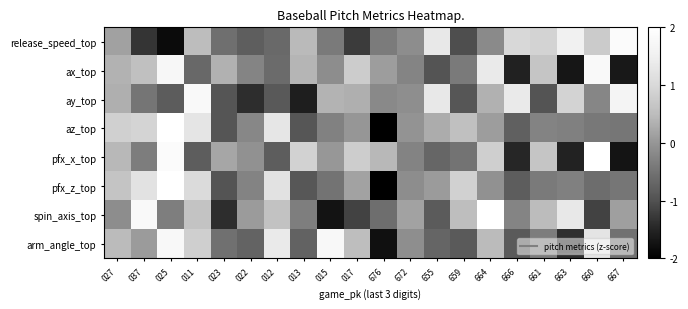

Reading right to left, extract all data points from this chart.

release_speed_top: 667=1.9	660=0.8	663=1.5	661=0.9	666=1.0	664=-0.2	659=-1.0	655=1.3	672=-0.1	676=-0.4	017=-1.2	015=-0.4	013=0.5	012=-0.6	022=-0.8	023=-0.6	011=0.5	025=-1.8	037=-1.3	027=0.1
ax_top: 667=-1.7	660=1.8	663=-1.7	661=0.6	666=-1.5	664=1.4	659=-0.4	655=-1.0	672=-0.2	676=0.1	017=0.8	015=-0.1	013=0.4	012=-0.6	022=-0.2	023=0.4	011=-0.7	025=1.7	037=0.6	027=0.4
ay_top: 667=1.7	660=-0.2	663=0.9	661=-1.0	666=1.4	664=0.4	659=-0.9	655=1.3	672=-0.1	676=-0.2	017=0.3	015=0.4	013=-1.6	012=-0.9	022=-1.4	023=-0.9	011=1.8	025=-0.8	037=-0.5	027=0.3
az_top: 667=-0.4	660=-0.4	663=-0.3	661=-0.3	666=-0.8	664=0.1	659=0.5	655=0.3	672=-0.0	676=-2.7	017=0.0	015=-0.3	013=-0.9	012=1.3	022=-0.2	023=-0.9	011=1.3	025=2.1	037=0.9	027=0.8
pfx_x_top: 667=-1.7	660=2.0	663=-1.5	661=0.6	666=-1.5	664=0.8	659=-0.5	655=-0.7	672=-0.3	676=0.5	017=0.8	015=0.0	013=0.9	012=-0.8	022=-0.1	023=0.2	011=-0.8	025=1.9	037=-0.3	027=0.5
pfx_z_top: 667=-0.4	660=-0.6	663=-0.3	661=-0.4	666=-0.8	664=-0.1	659=0.9	655=0.1	672=-0.1	676=-2.3	017=0.2	015=-0.5	013=-0.9	012=1.2	022=-0.3	023=-1.0	011=1.1	025=2.5	037=1.2	027=0.6
spin_axis_top: 667=0.1	660=-1.2	663=1.3	661=0.5	666=-0.2	664=2.1	659=0.5	655=-0.8	672=0.2	676=-0.6	017=-1.2	015=-1.7	013=-0.3	012=0.6	022=0.1	023=-1.4	011=0.6	025=-0.3	037=1.8	027=-0.1
arm_angle_top: 667=-0.5	660=1.2	663=-1.4	661=-0.4	666=-0.9	664=0.5	659=-0.9	655=-0.7	672=-0.1	676=-1.8	017=0.5	015=1.8	013=-0.7	012=1.4	022=-0.7	023=-0.5	011=0.8	025=1.8	037=0.1	027=0.5